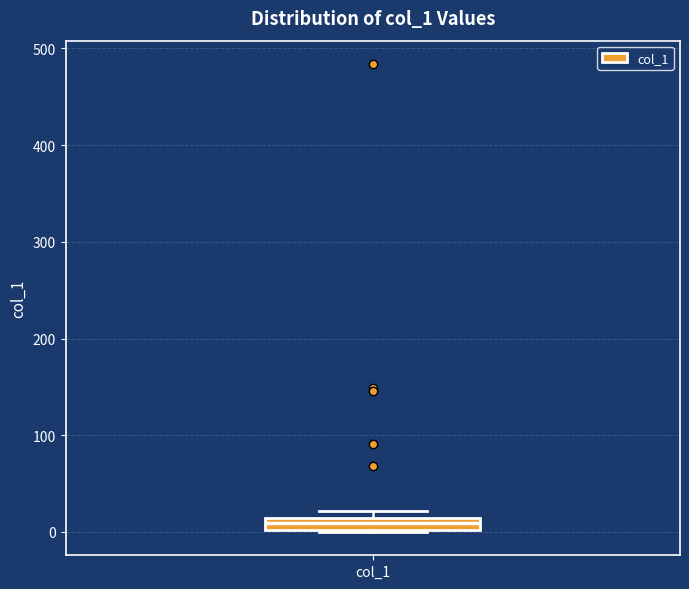

Where is the lower edge of the box for col_1 on the y-axis? The values are not printed on the chart, so give them approximately, as read against the axis.

0